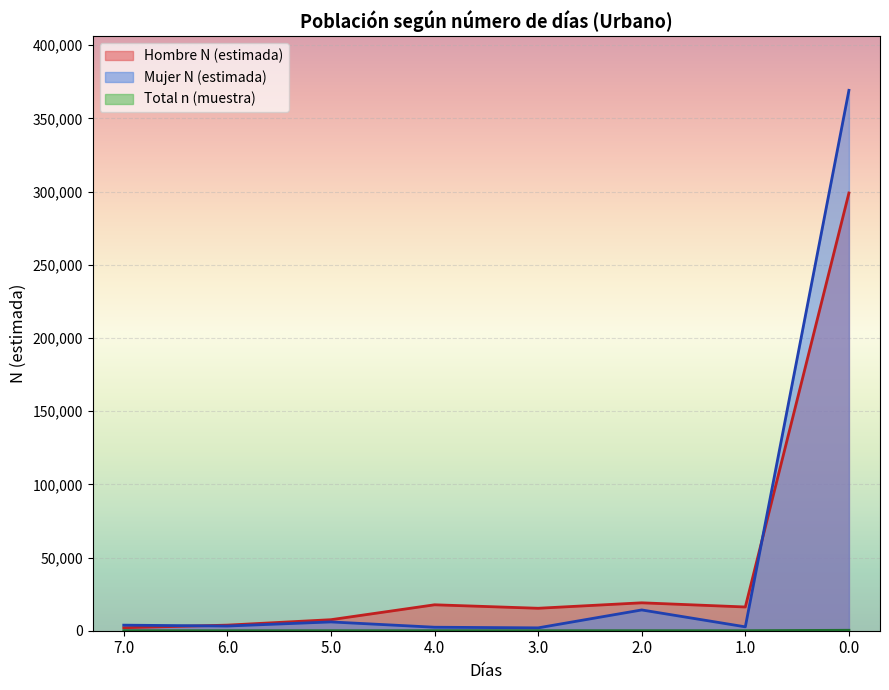

True or false: Total n (muestra) has a value of 107 at 0.0.

False